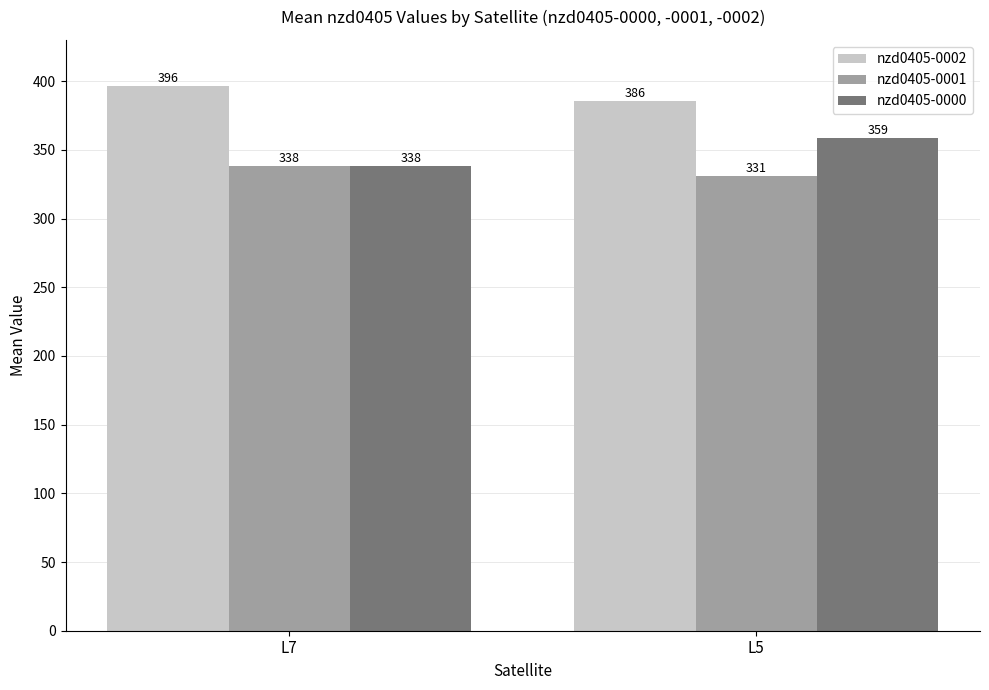

Where is nzd0405-0000 nearest to the value 348?

L7